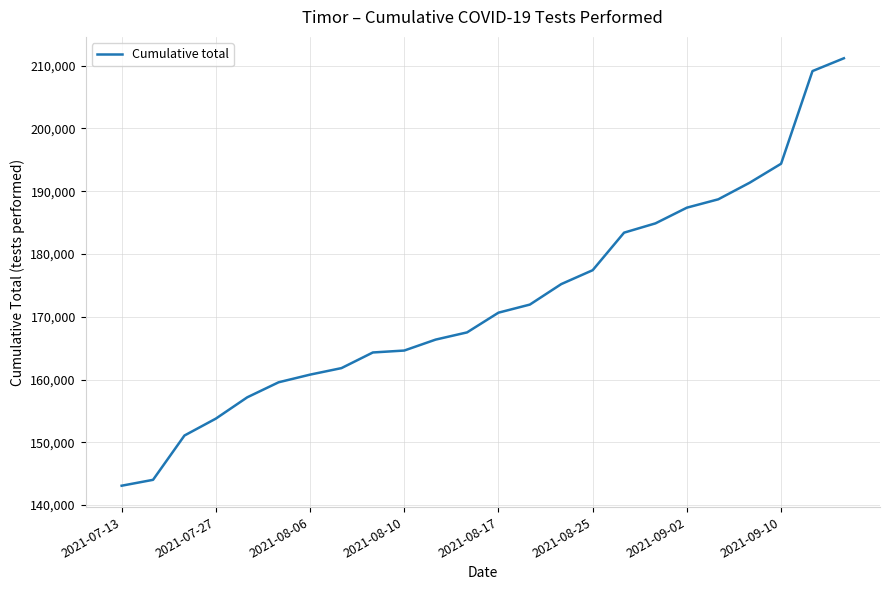

What is the smallest value displayed?

143086